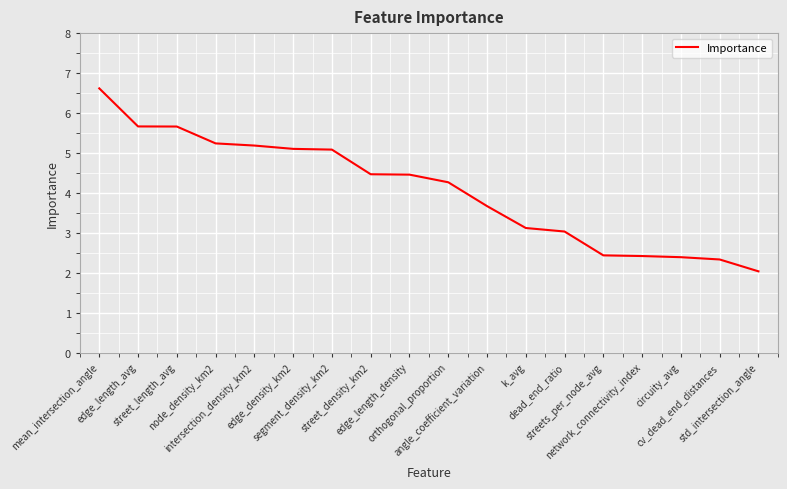

How many distinct data groups are displayed?

1